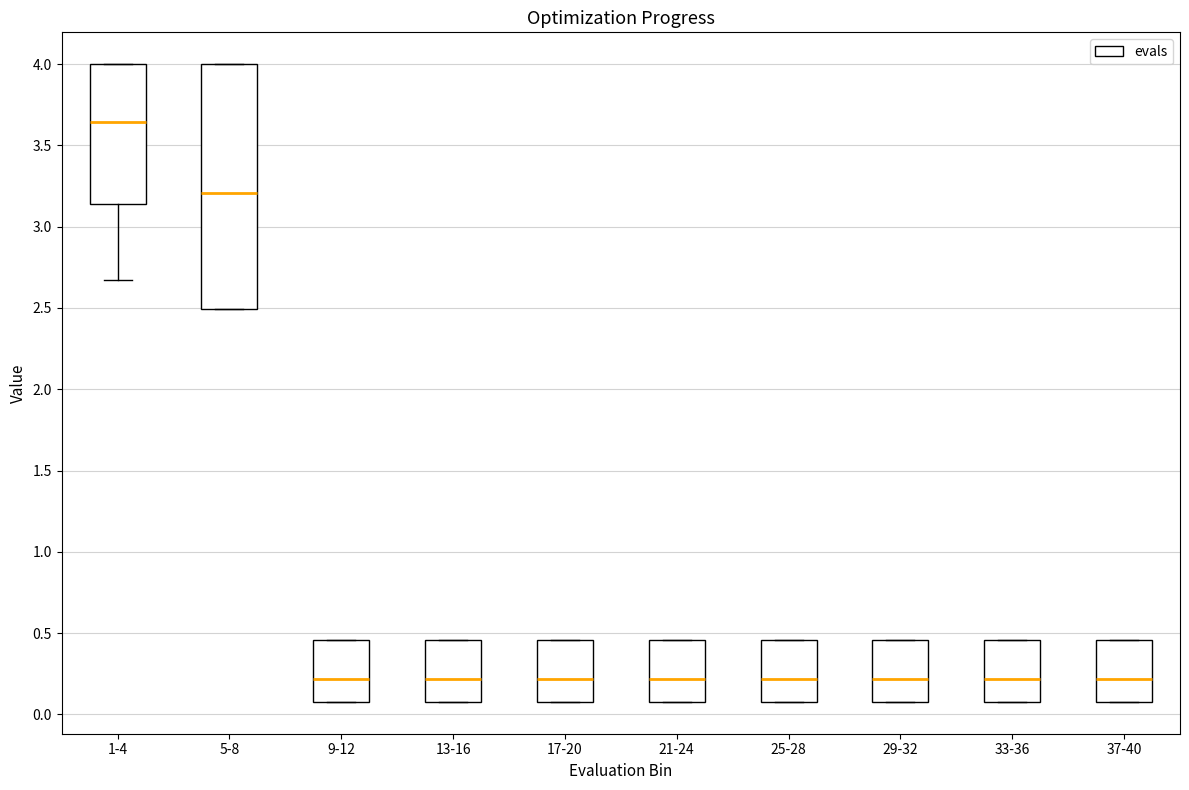

Comparing the boxes themselves (not the whiskers), which one is the tallest?

5-8